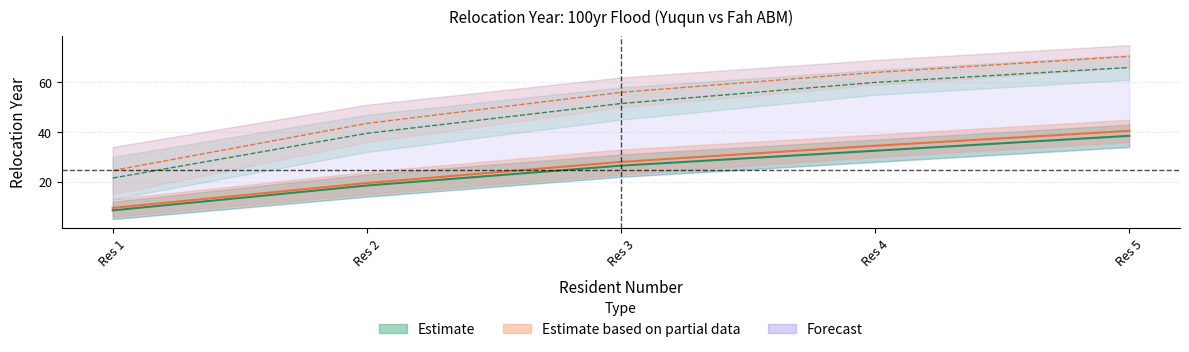

What is the average value of the Yuqun_Middle_without series?

24.9